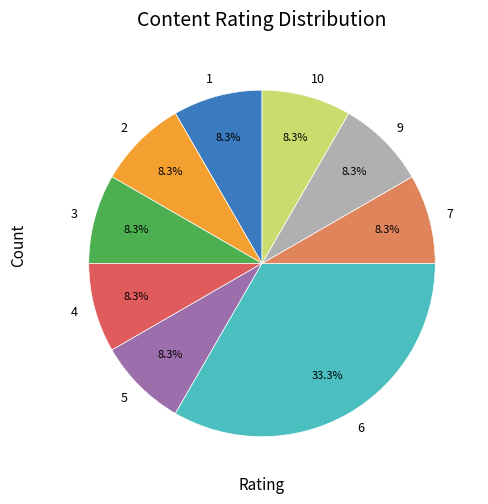

To the nearest percent, what is the average slice percentage?

11%